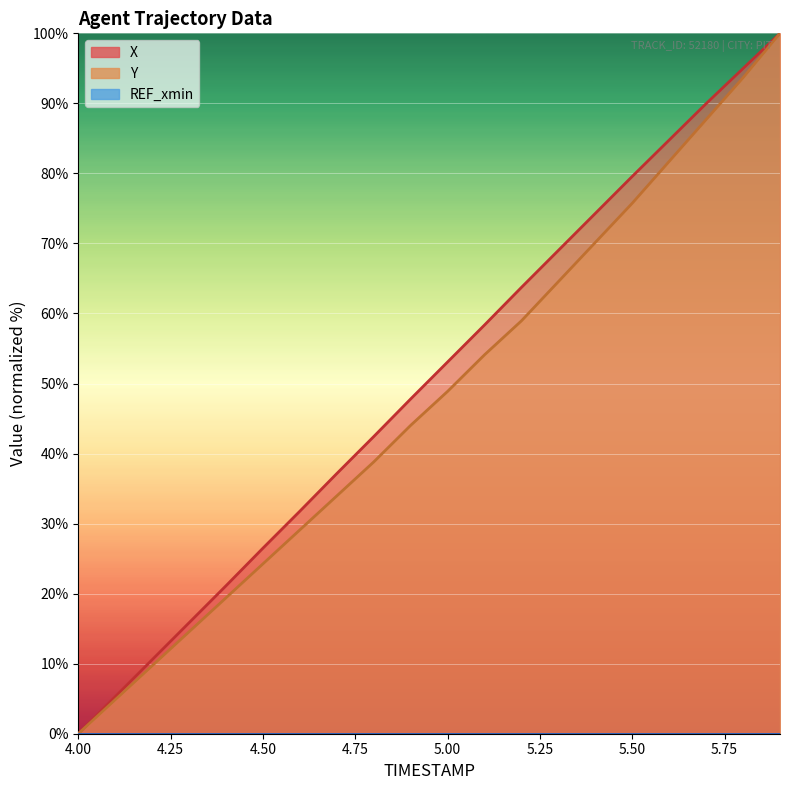

Which category has the highest value across all series?

5.9